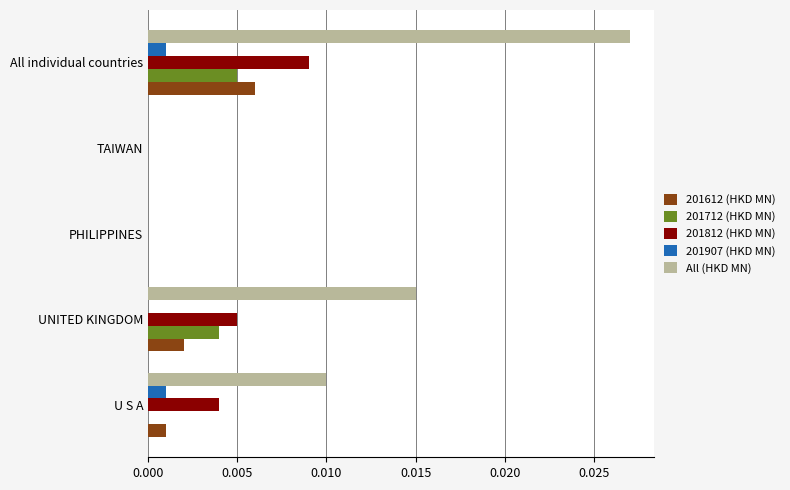

At which category is the sum across all series the highest?

All individual countries